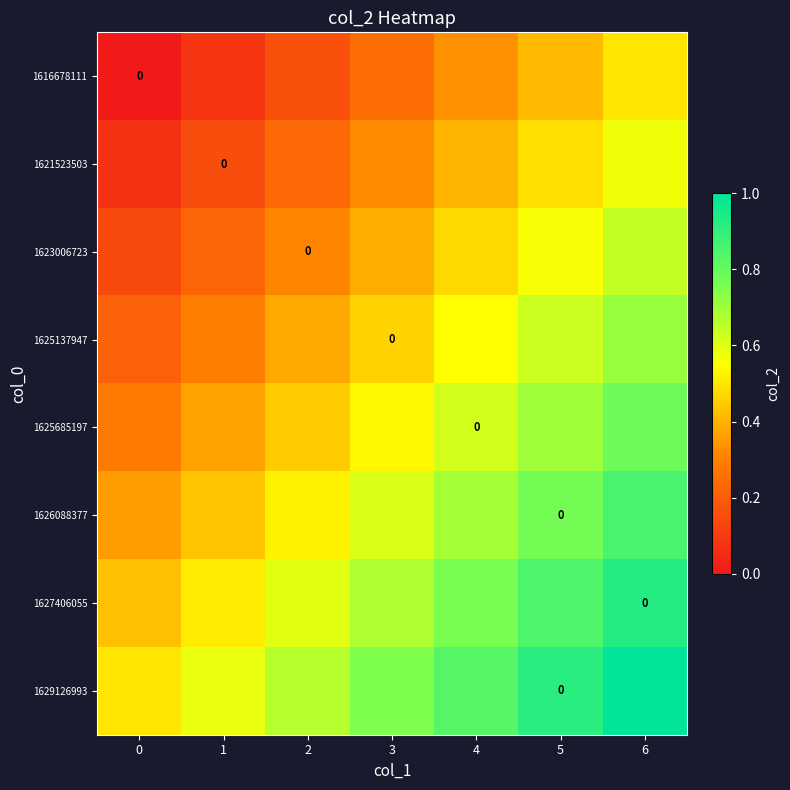

At how many categories does at least one series exceed 0?

7